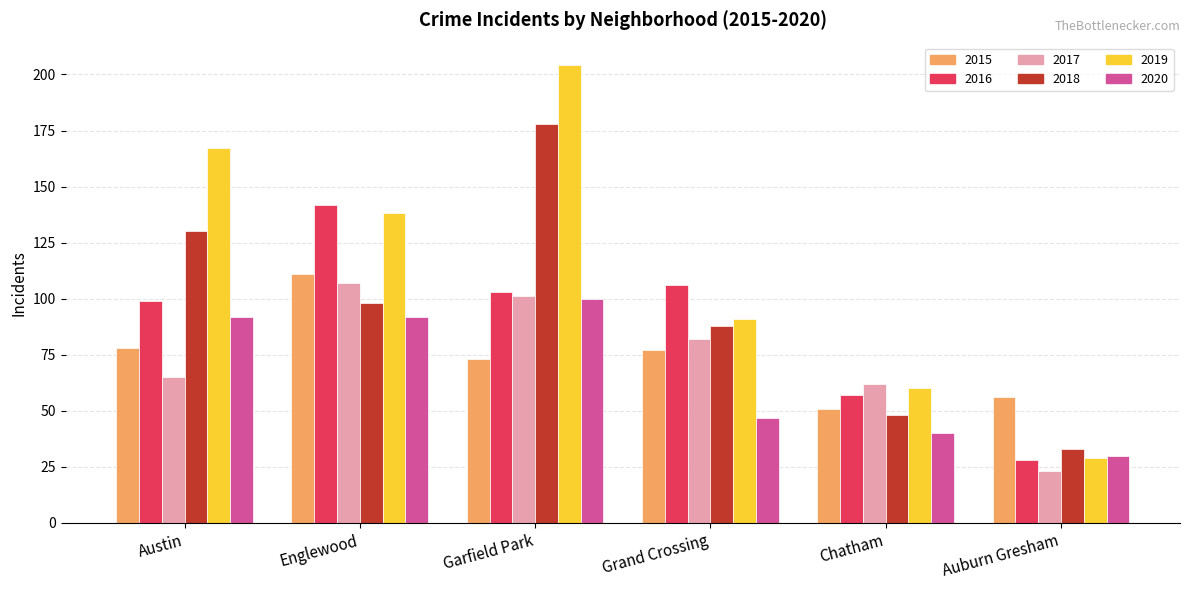

Which series has the largest range (max minus min)?

2019